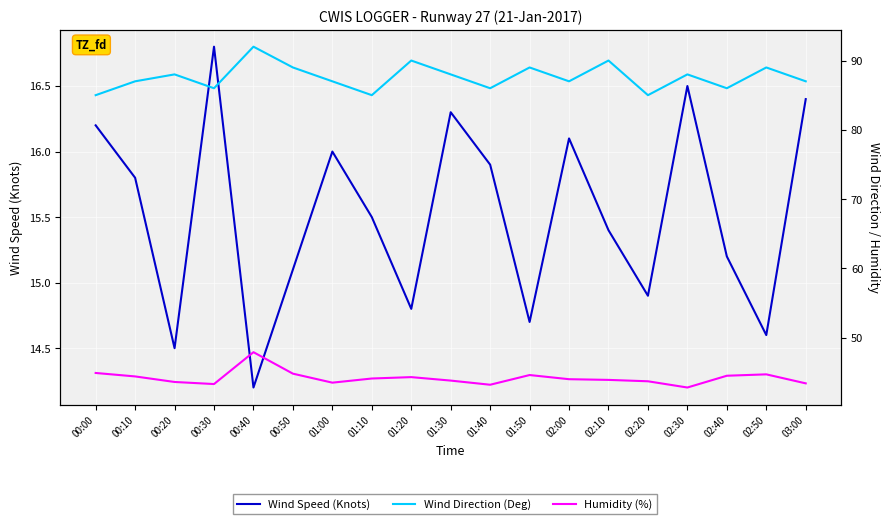

How many values in the Humidity (%) series are below 44?

9